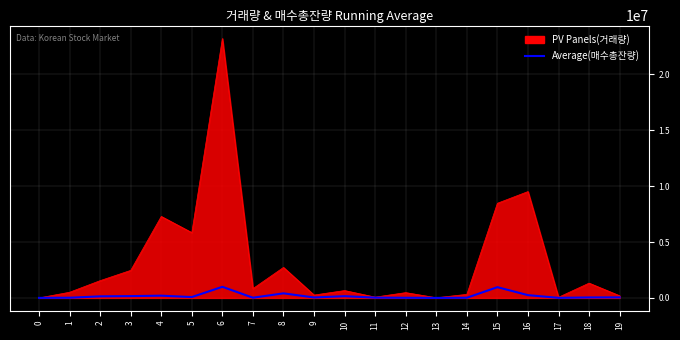

What is the maximum value shown in the chart?

23197819